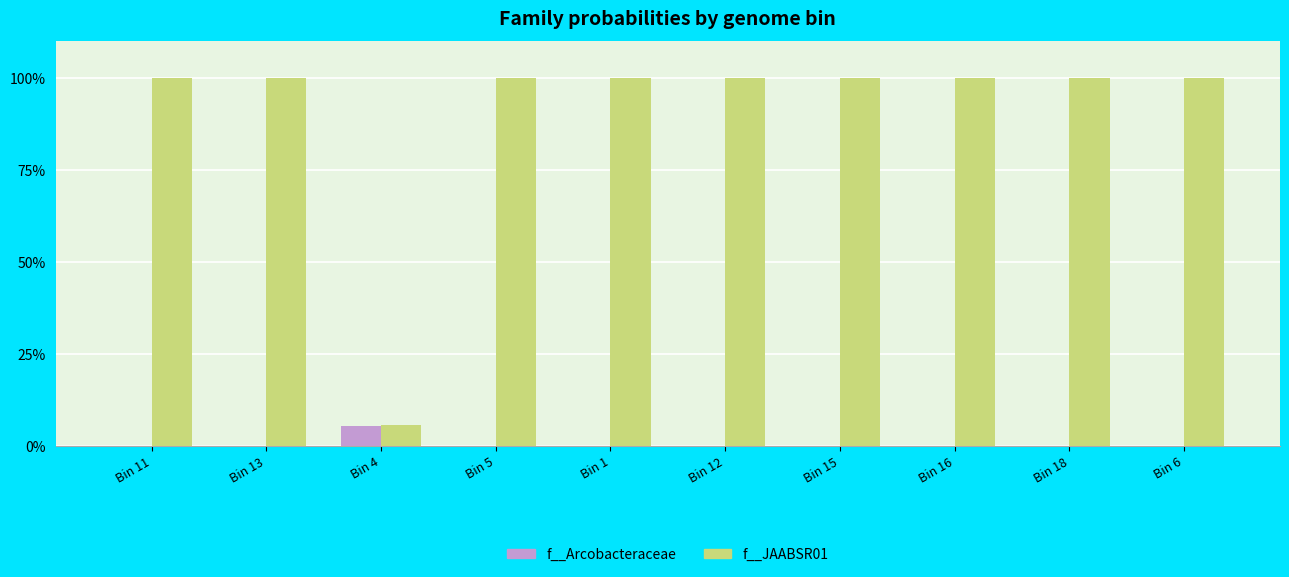

Does the chart contain stacked bars?

No